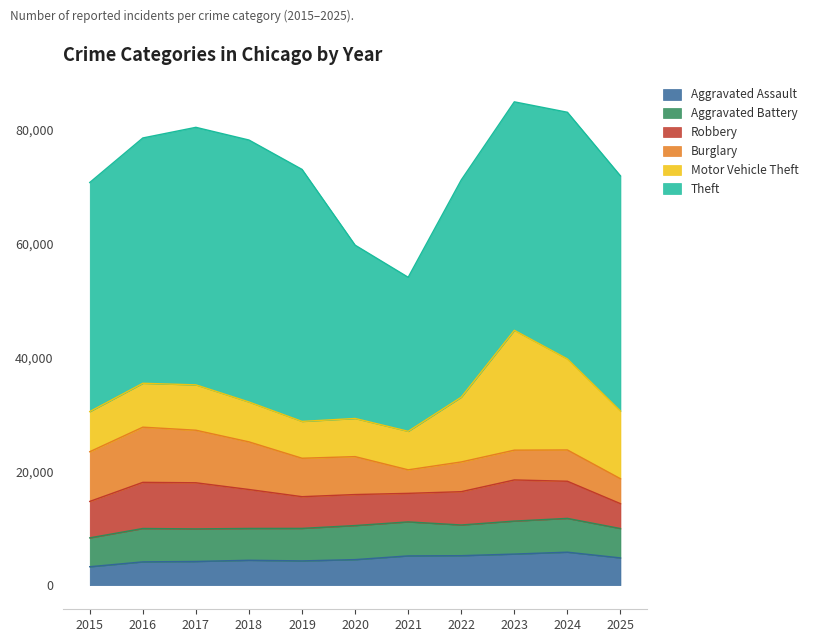

Which series has the widest spread of values?

Theft